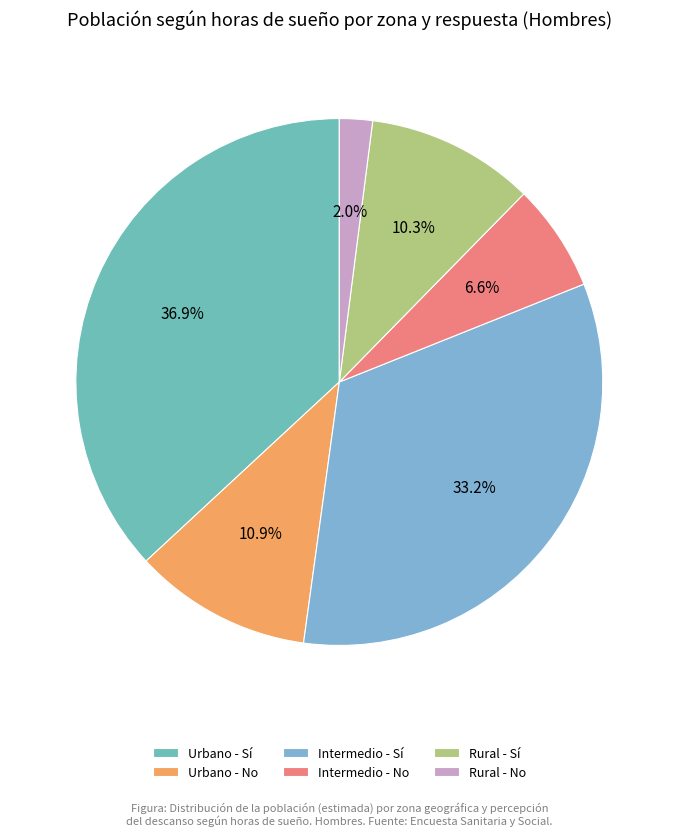

Does Urbano - Sí account for over 50% of the chart?

No